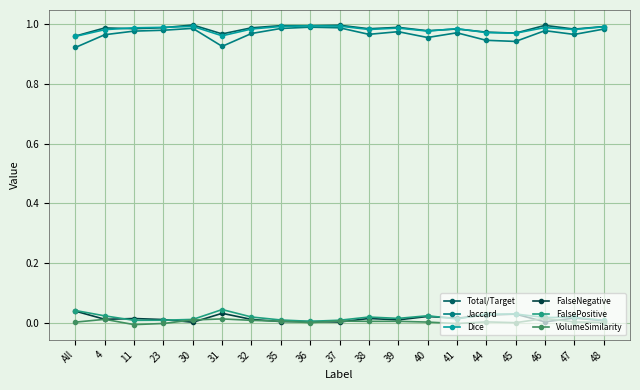

The value of FalsePositive at All is 0.0. True or false?

True